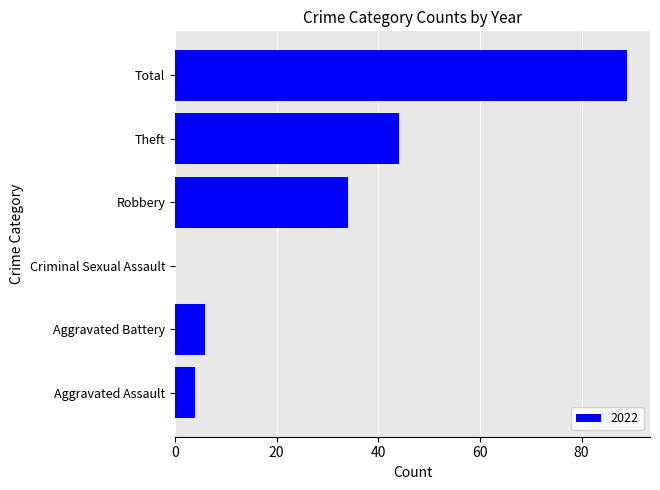

Count the number of categories in the chart.

6